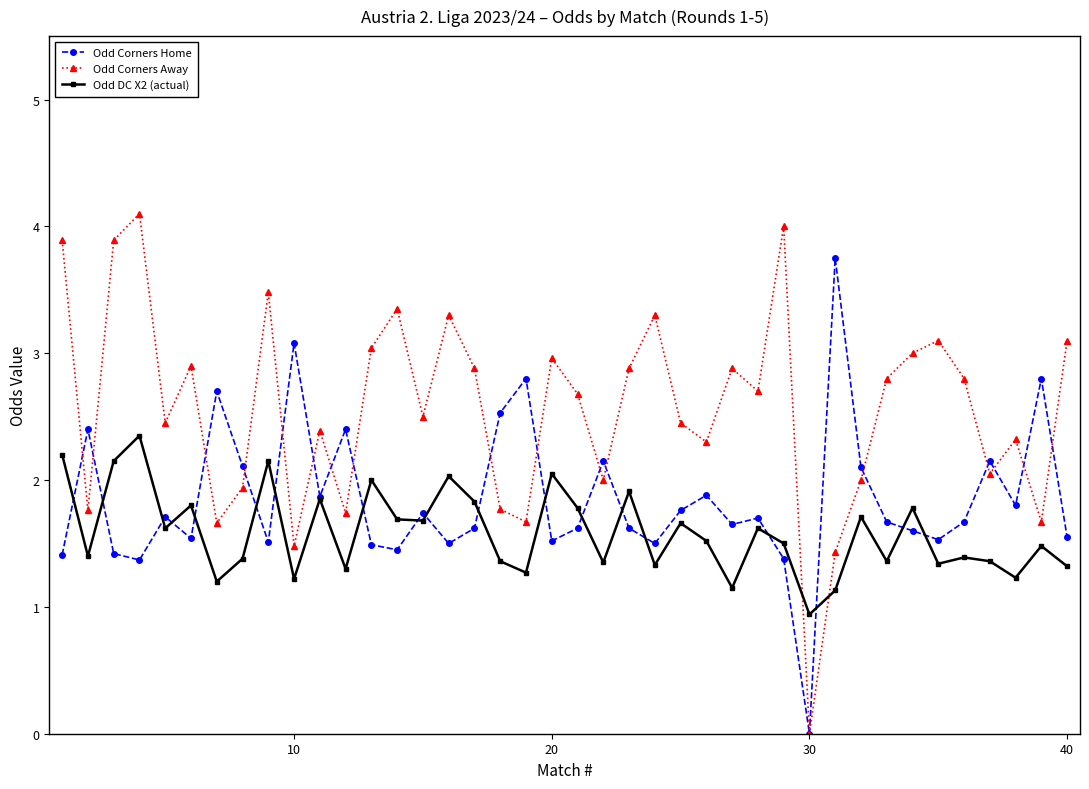

How many data points in Odd Corners Home are less than 1?

1